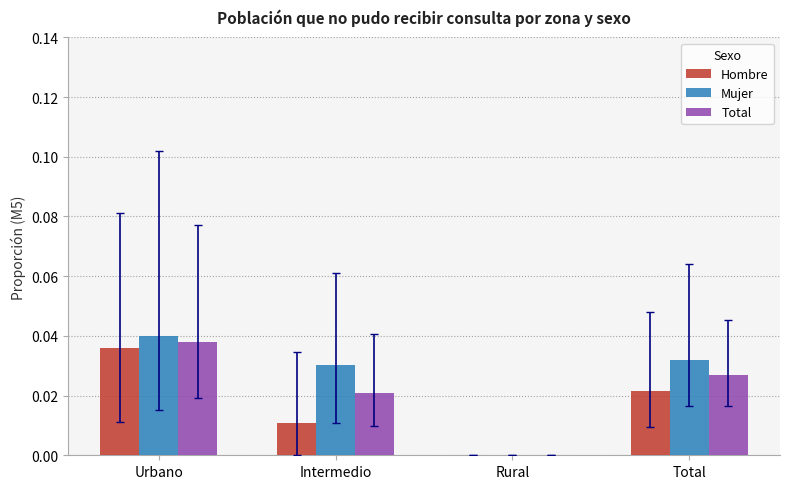

Which category has the highest value in the Hombre series?

Urbano